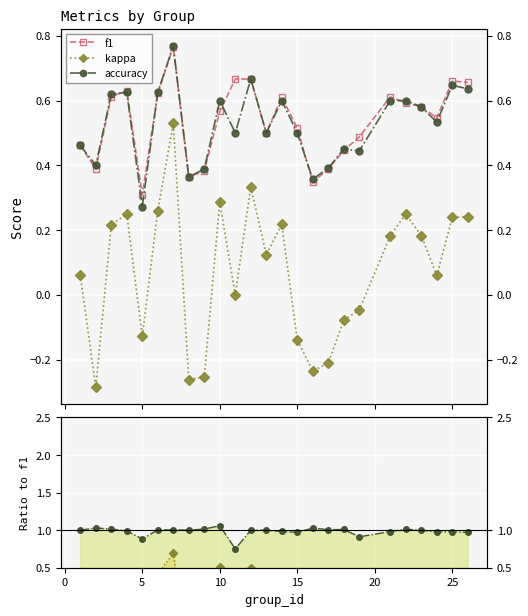

True or false: accuracy and kappa cross at least once.

False